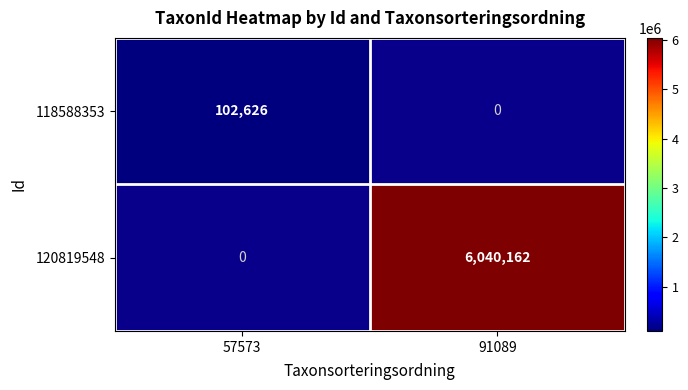

The 120819548 series shows 9408728 at 91089. True or false?

False